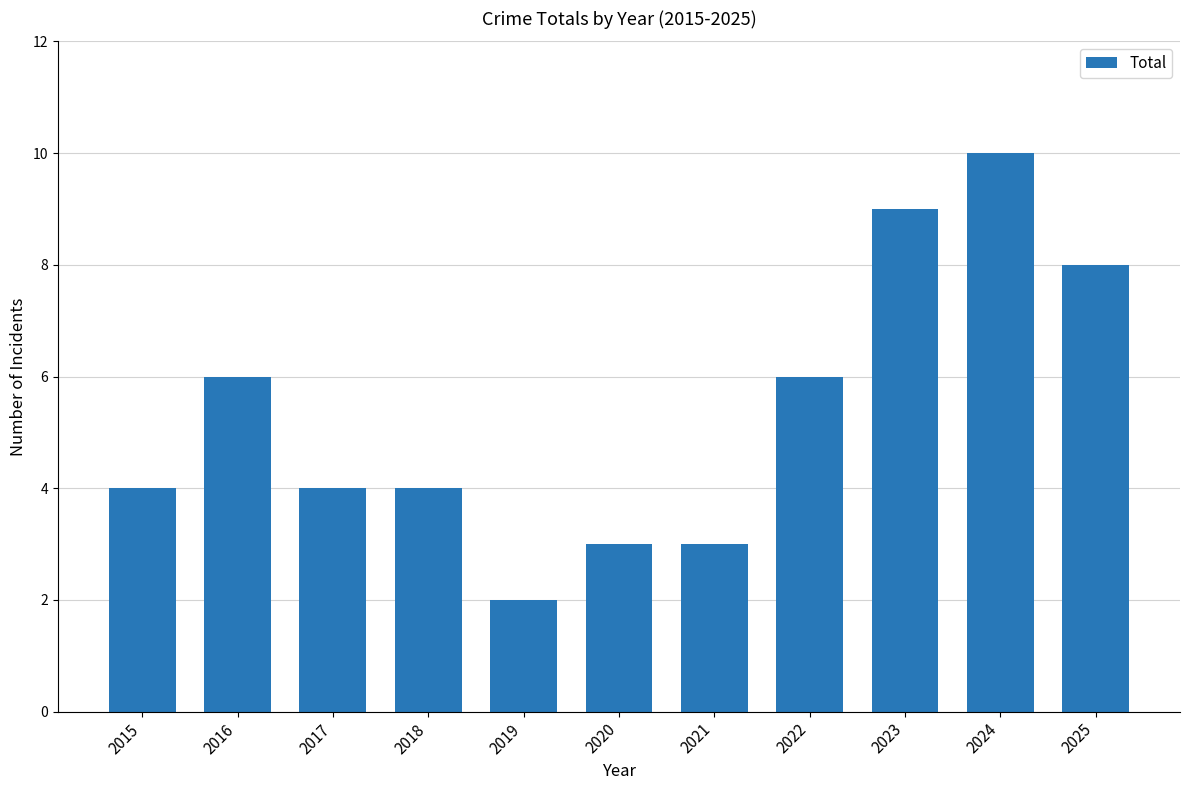

Reading left to right, extract all data points from this chart.

2015=4	2016=6	2017=4	2018=4	2019=2	2020=3	2021=3	2022=6	2023=9	2024=10	2025=8